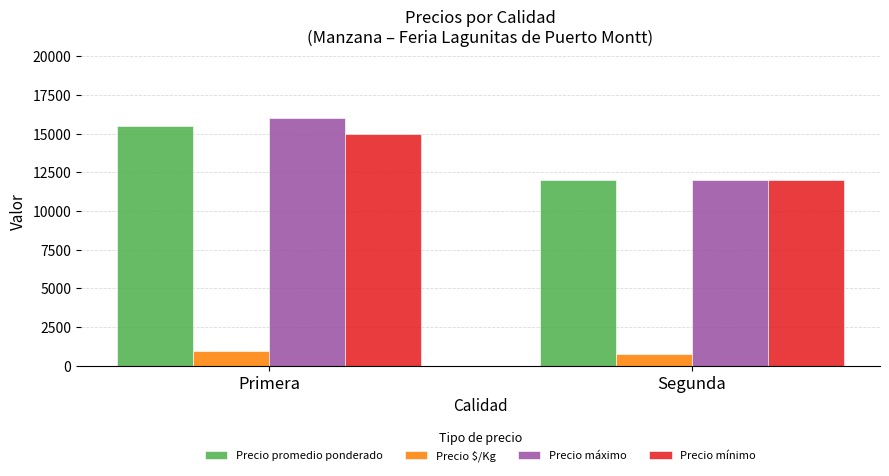

Does the chart contain stacked bars?

No